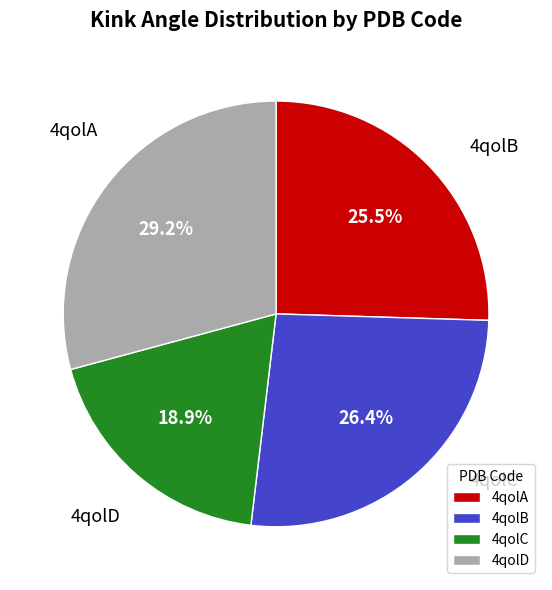

How many slices are in this pie chart?

4